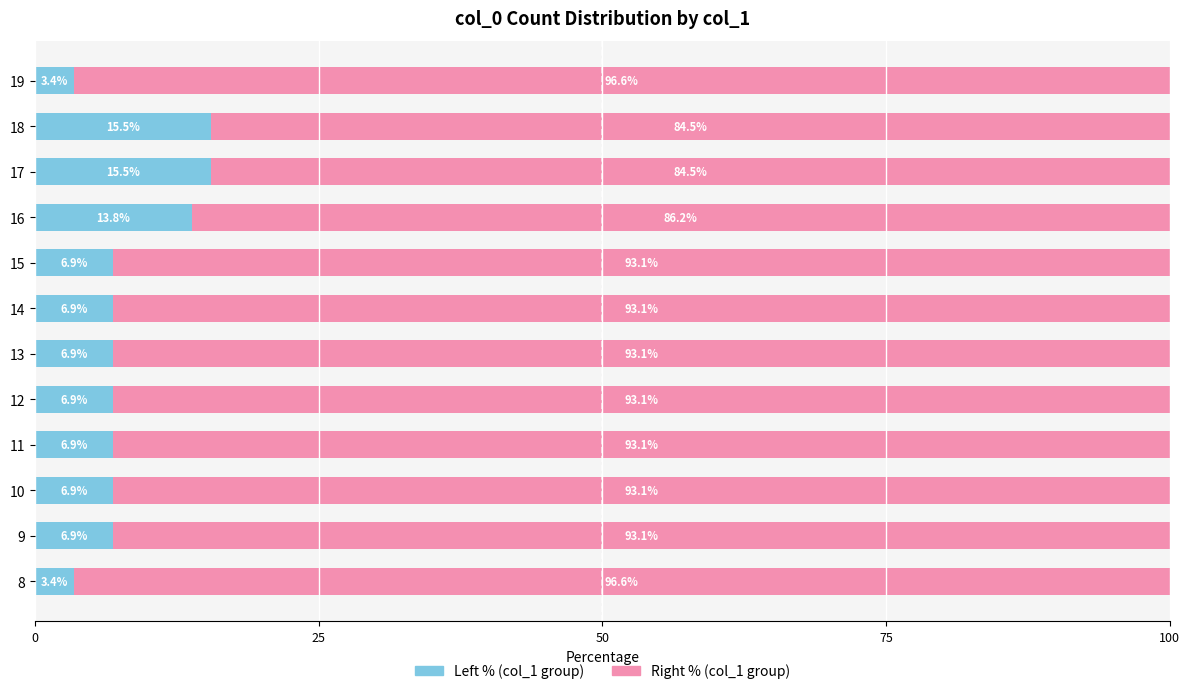

What is the total value across all series at 9?

100.0